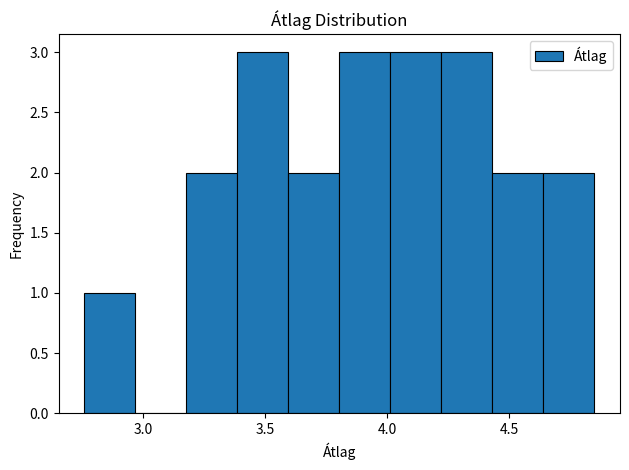

Reading left to right, transcribe this chart: for each bar, give the range it covers on the x-axis and its height. Neither the bar edges nor the heights are printed on the chart, so give them approximately, as read against the axes.

2.75 to 2.95: 1
2.95 to 3.20: 0
3.20 to 3.40: 2
3.40 to 3.60: 3
3.60 to 3.80: 2
3.80 to 4.00: 3
4.00 to 4.20: 3
4.20 to 4.45: 3
4.45 to 4.65: 2
4.65 to 4.85: 2